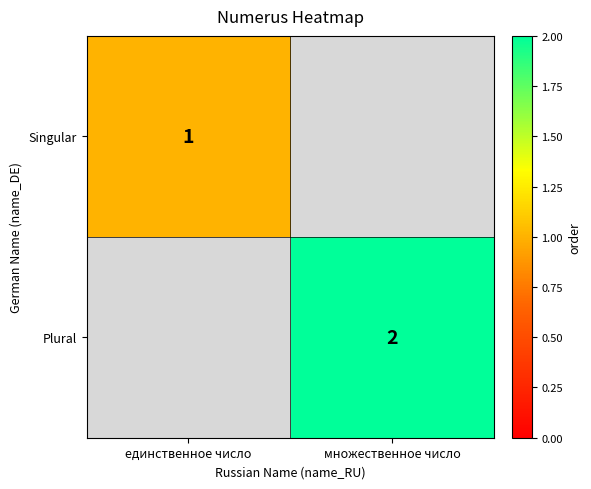

Count the number of categories in the chart.

2